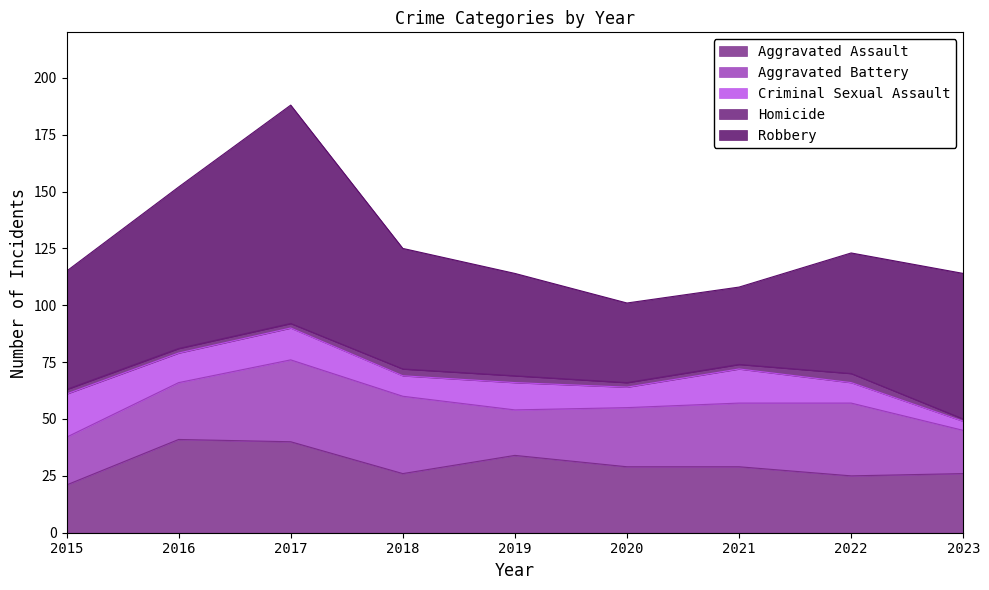

List the series in order of their peak value, highest first.

Robbery, Aggravated Assault, Aggravated Battery, Criminal Sexual Assault, Homicide